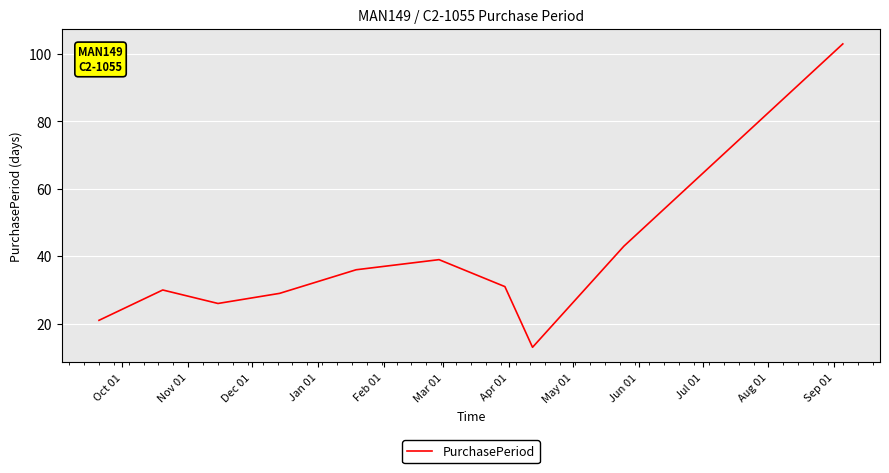

What is the smallest value displayed?

13